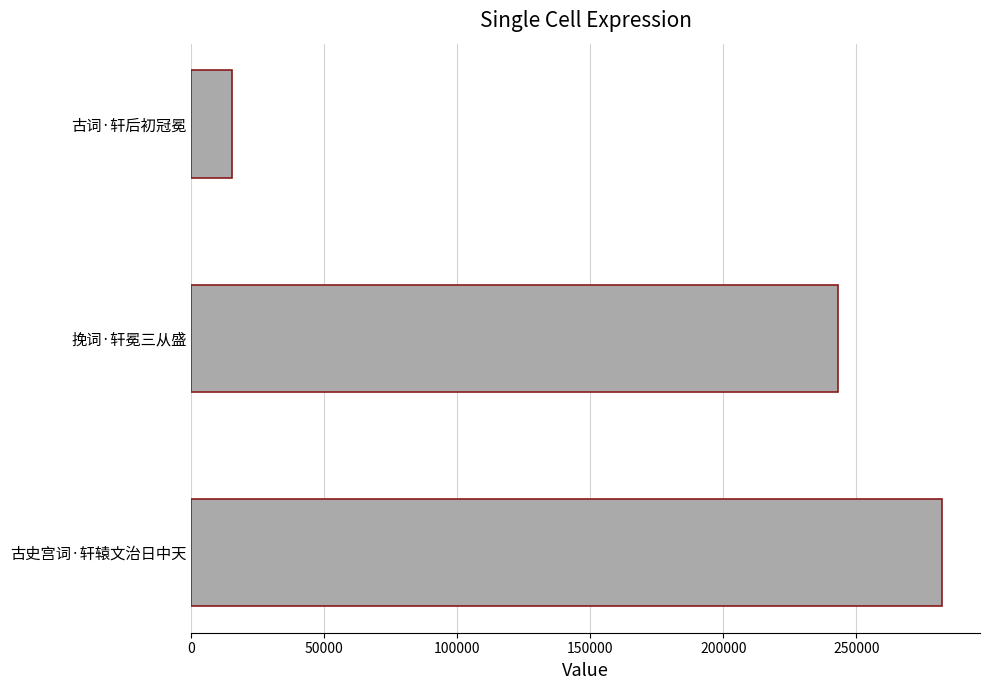

What is the sum of all values?

540636